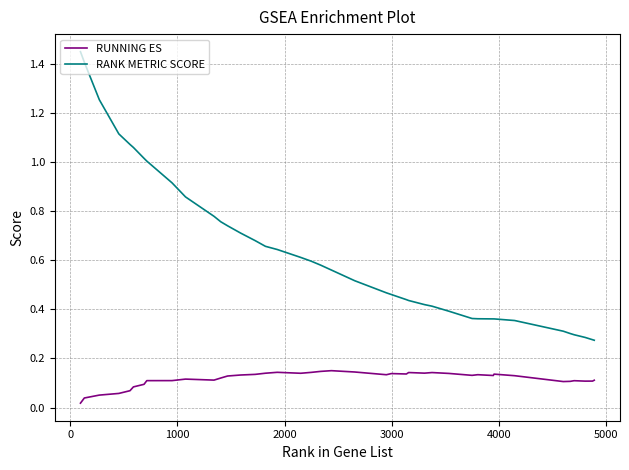

True or false: RUNNING ES has more than 2 points higher than both neighbors.

True